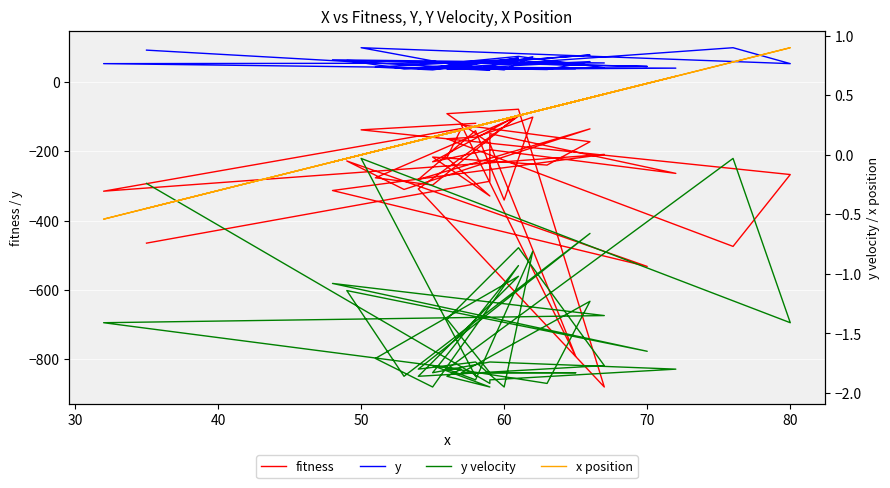

How many series are shown in this chart?

4